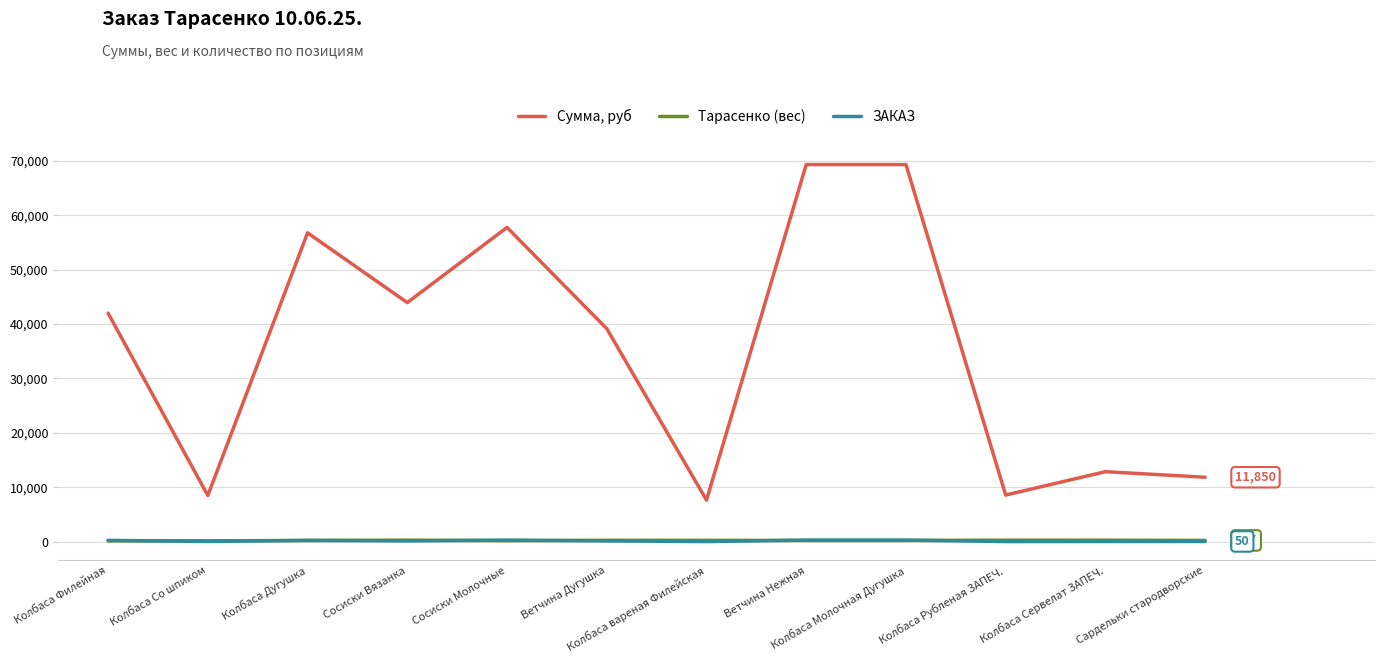

Which series has the largest total across all categories?

Сумма, руб